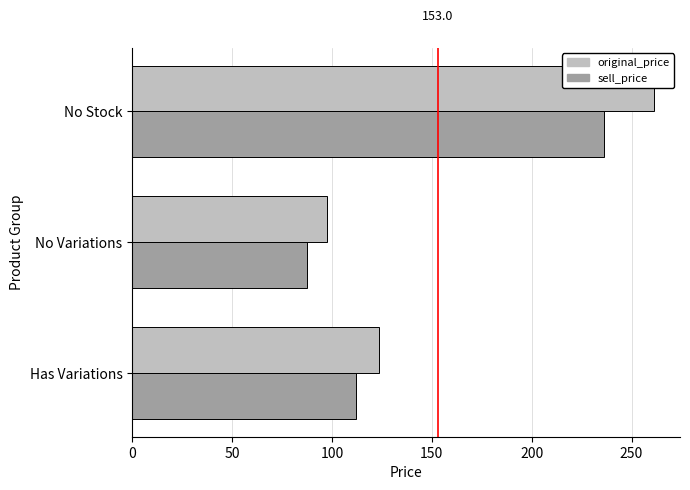

Which series has the widest spread of values?

original_price